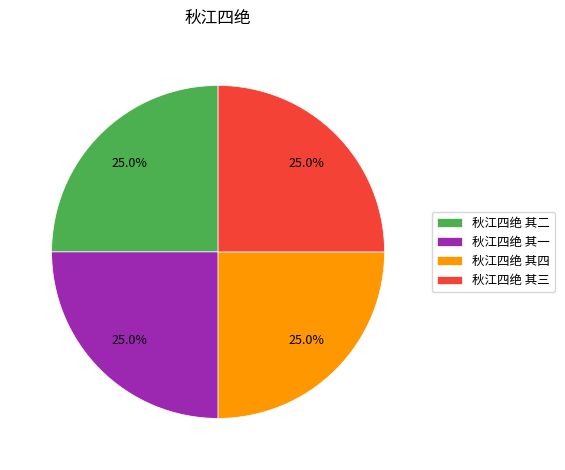

Is there a majority slice in this chart?

No